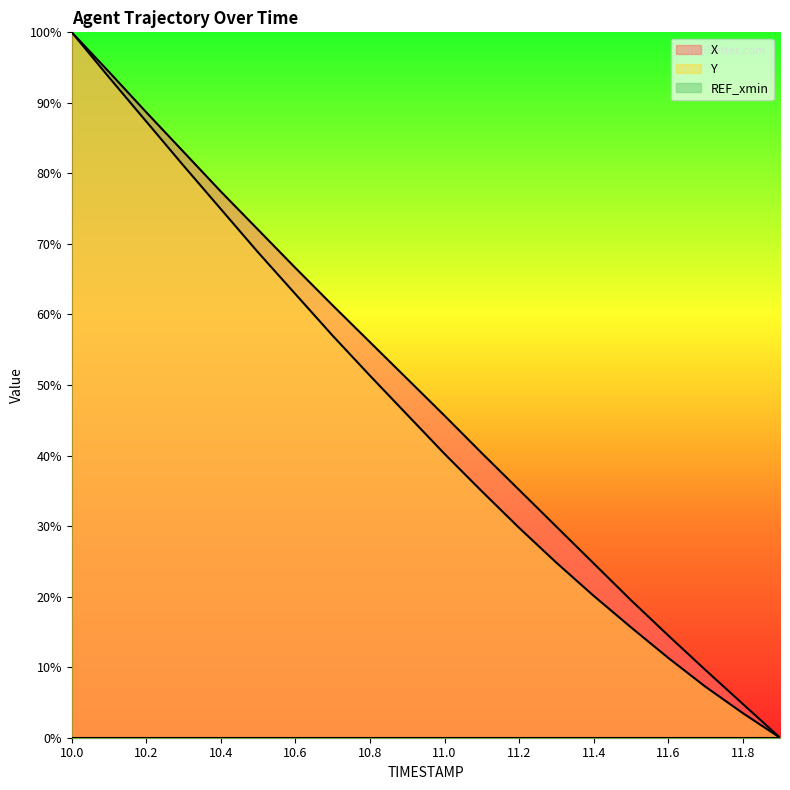

True or false: Y has more than 2 interior local peaks.

False